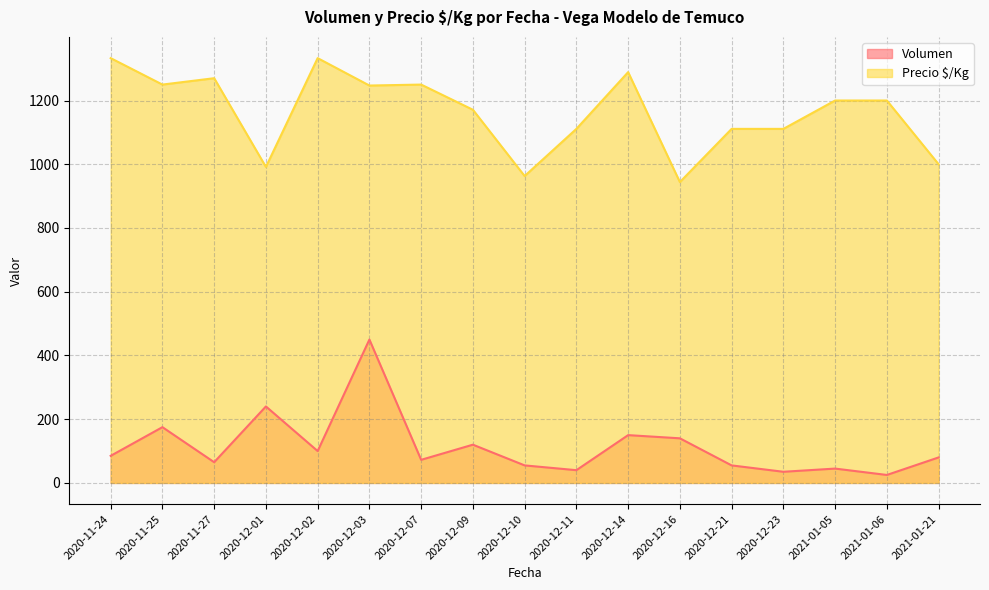

Where is Volumen nearest to the value 237?

2020-12-01